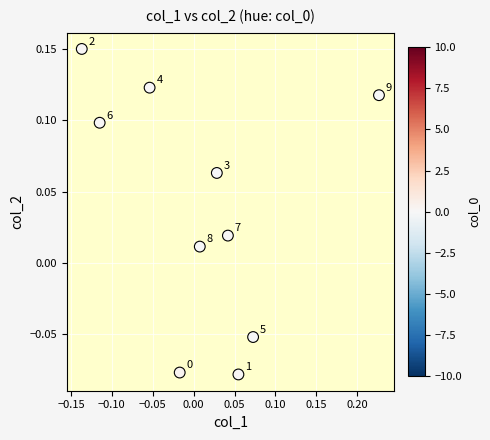

What is the range of X values (max minus min)?

0.4